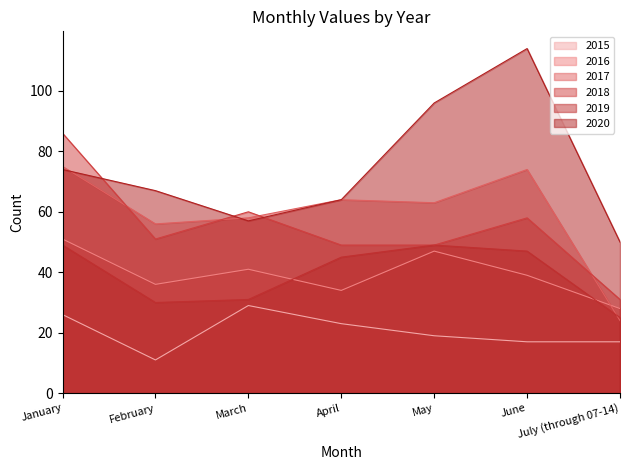

At which label is 2017 closest to 49?

February